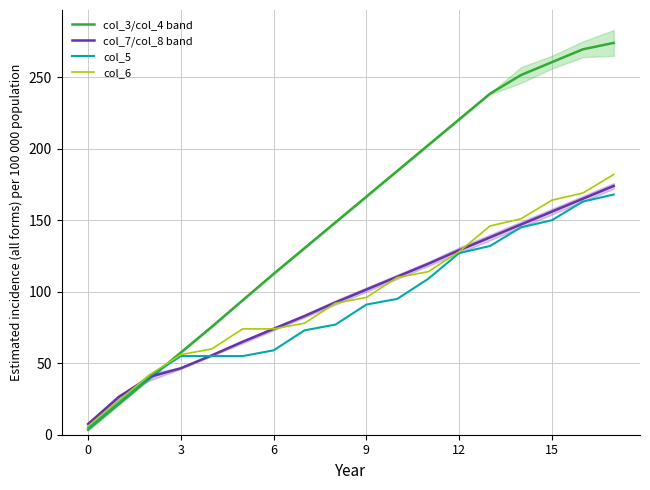

What is the difference between the col_5 values at 3 and 15?

95.0